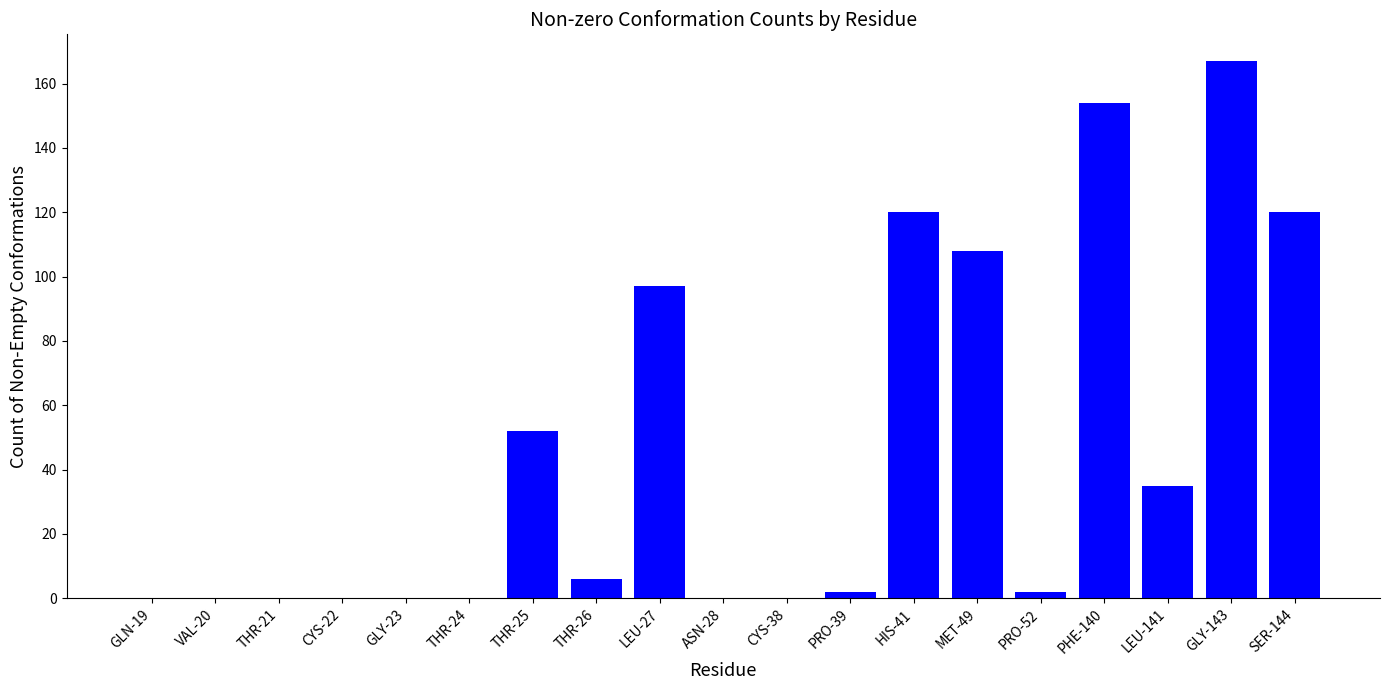

Is it true that the value at ASN-28 is 0?

True